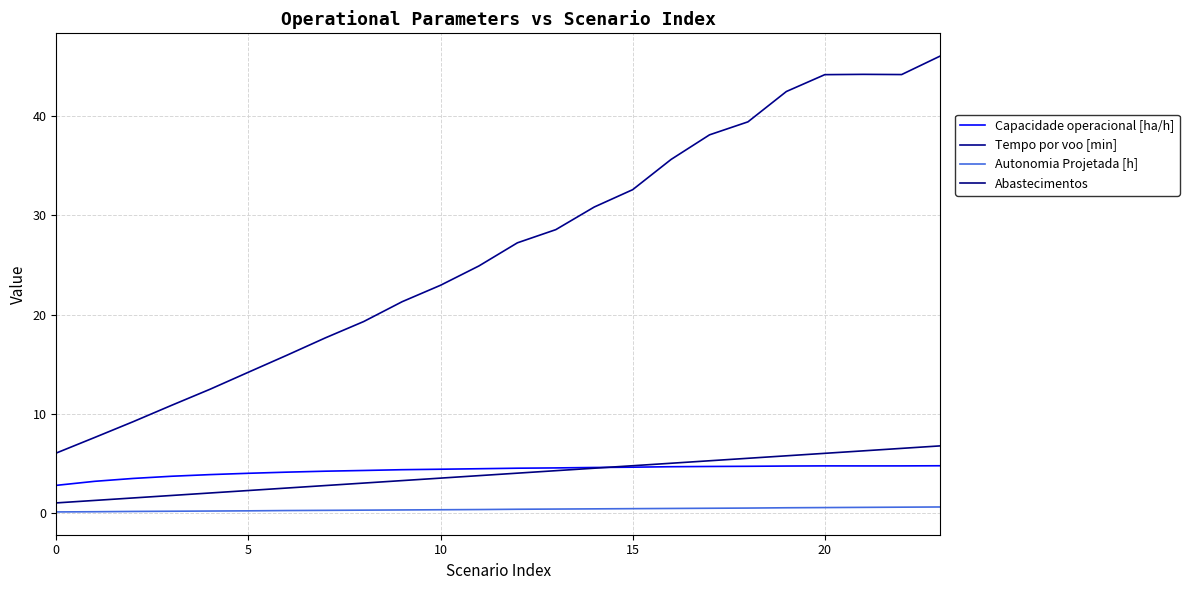

At which category does Capacidade operacional [ha/h] reach its first local valley?

21